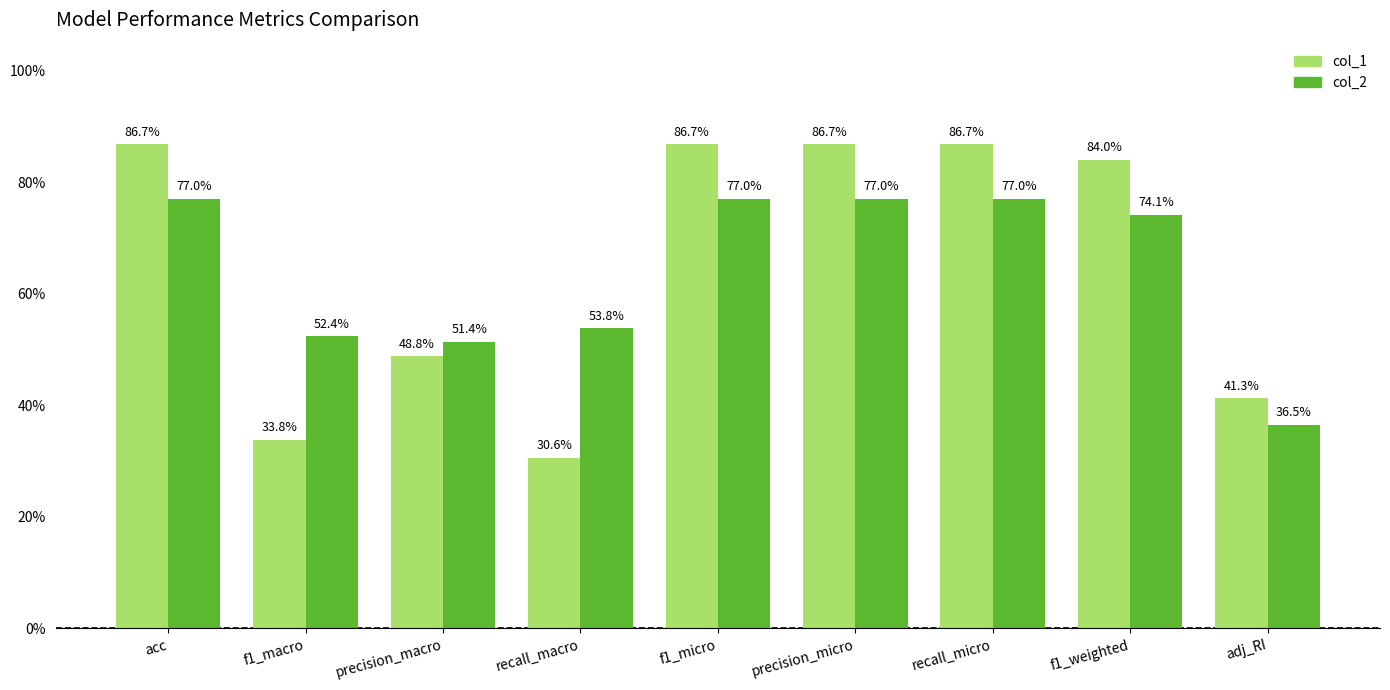

What is the label of the 7th bar from the left?

recall_micro